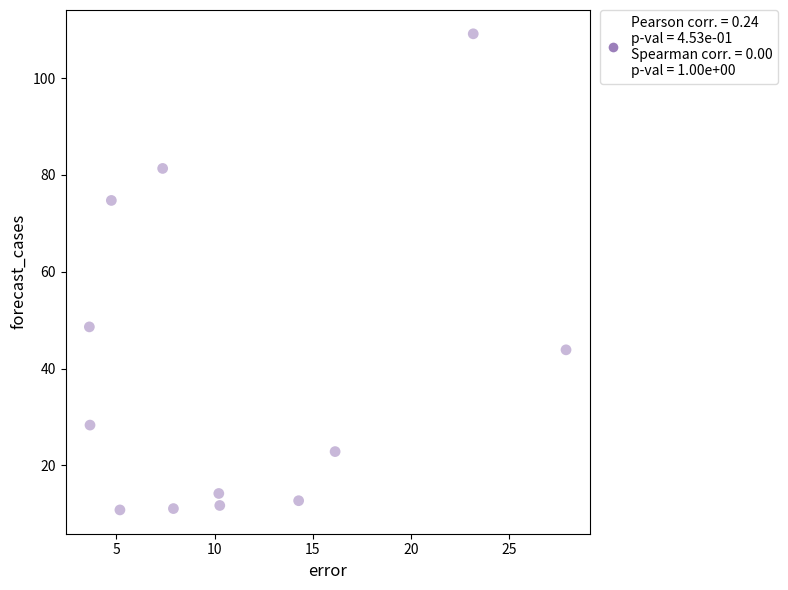

What Y value in the scatter plot is closest to 59?

48.6